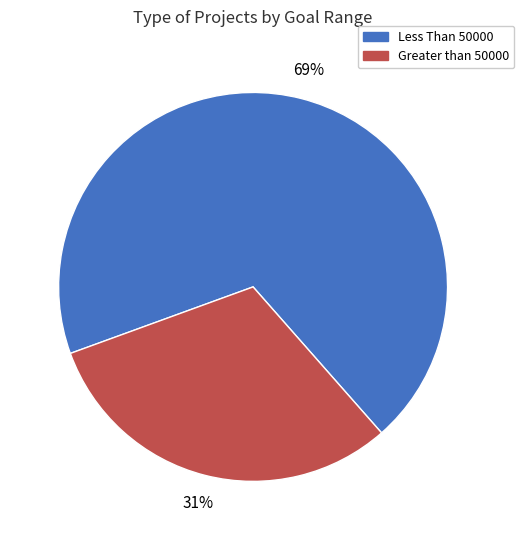

Rank the categories by value from highest to lowest.

Less Than 50000, Greater than 50000